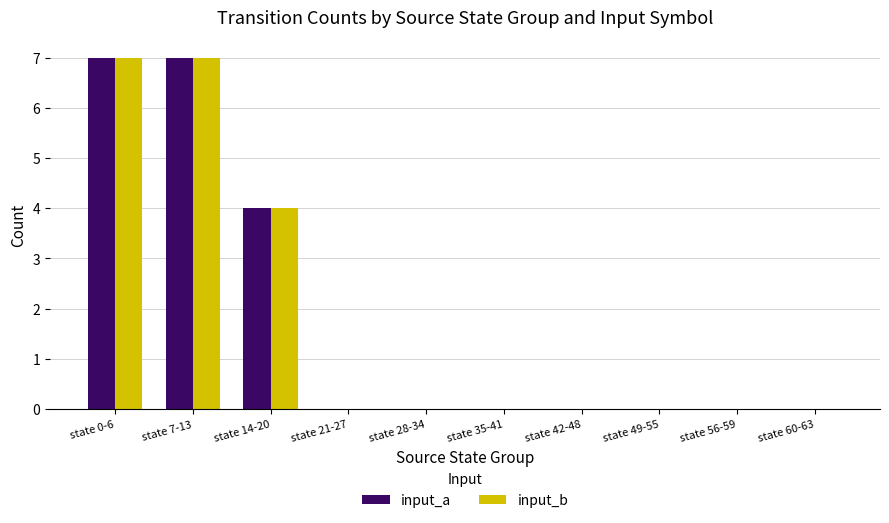

The input_a series shows 7 at state 14-20. True or false?

False